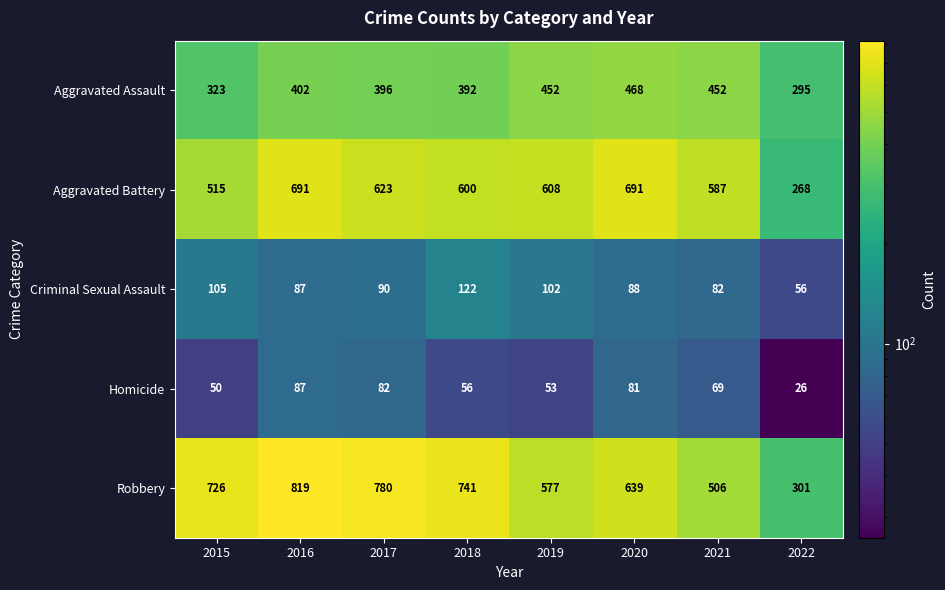

What is the total value across all series at 2015?

1719